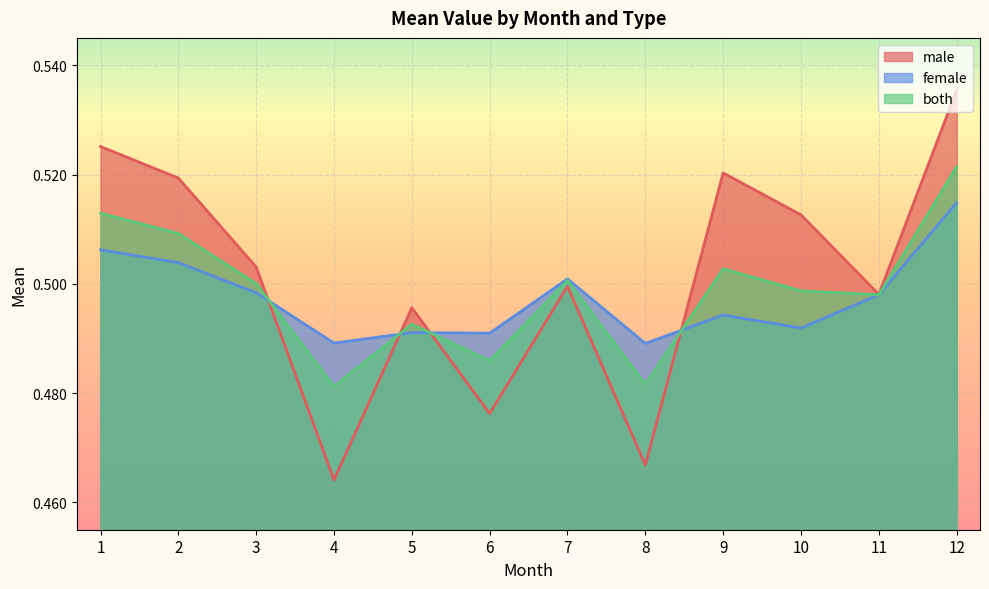

Which series has the widest spread of values?

male